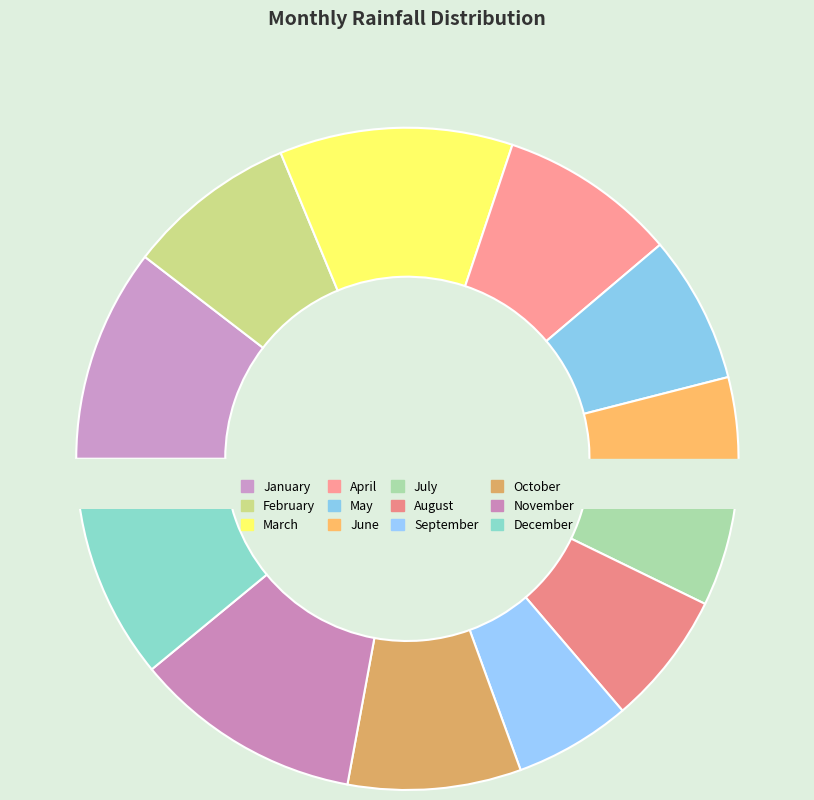

To the nearest percent, what is the difference between the November and August slice percentages?

5%